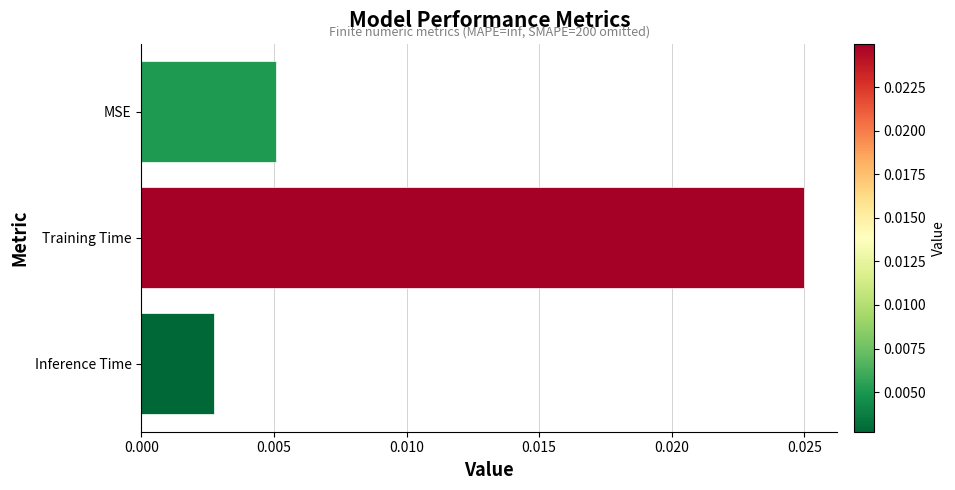

At which label is the value closest to 0?

Inference Time